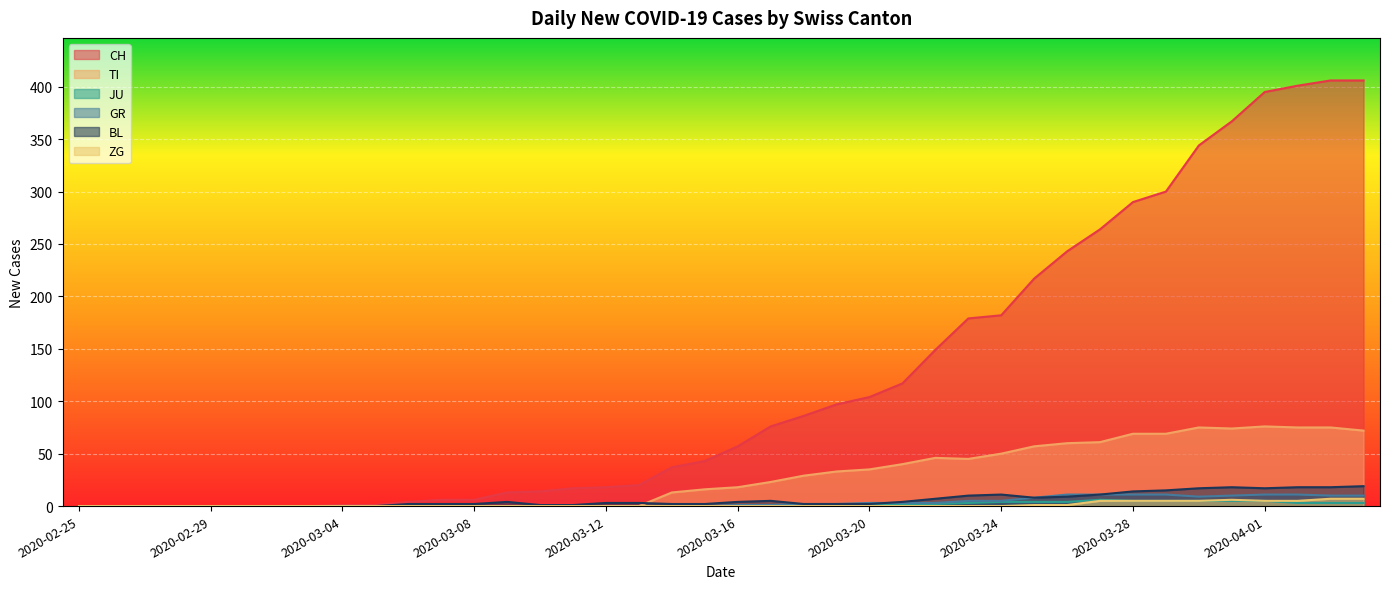

What is the sum of all BL values?

233